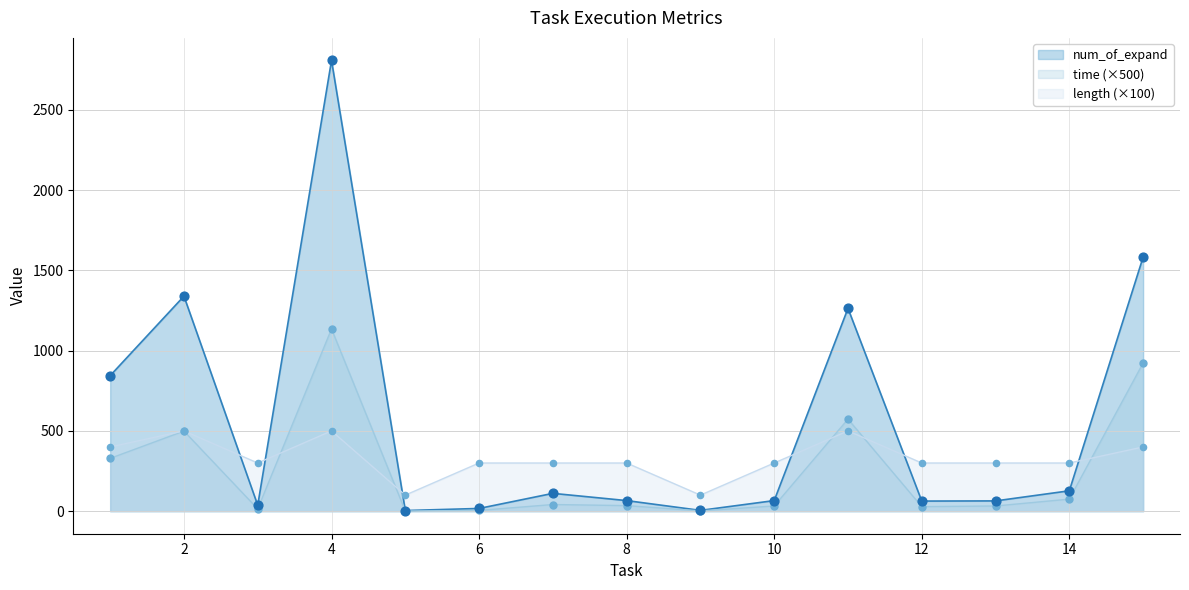

What are all the series names shown in the legend?

num_of_expand, time (×500), length (×100)